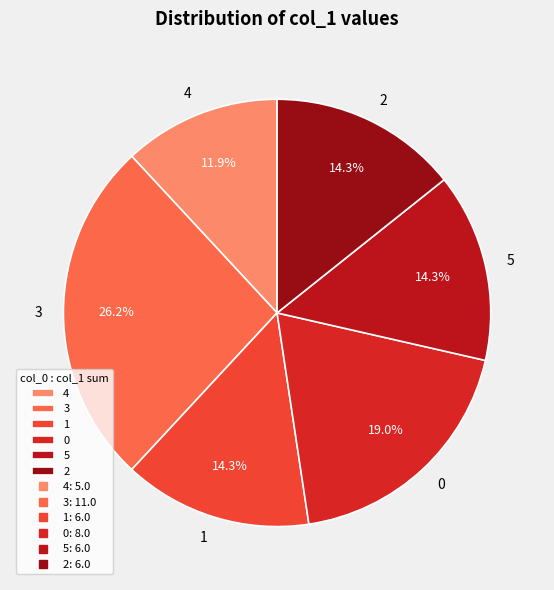

How much of the chart is everything except 5?

85.7%